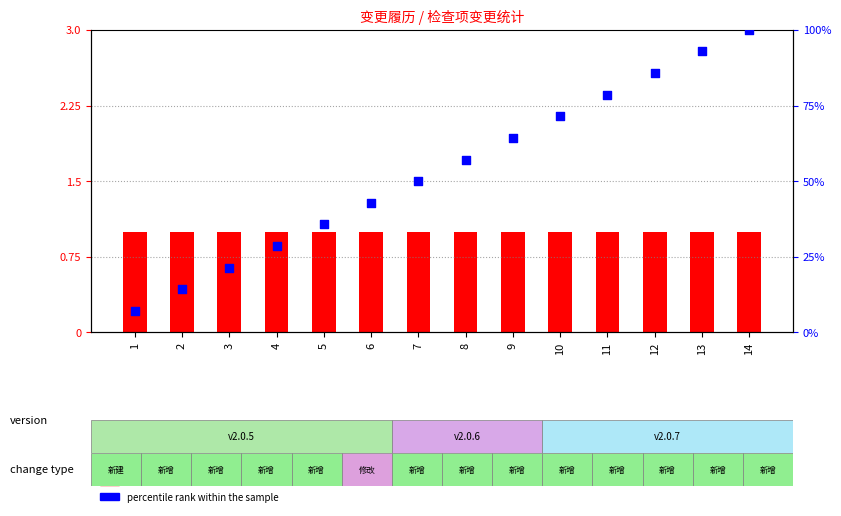

Which has a higher value, 5 or 2?

5